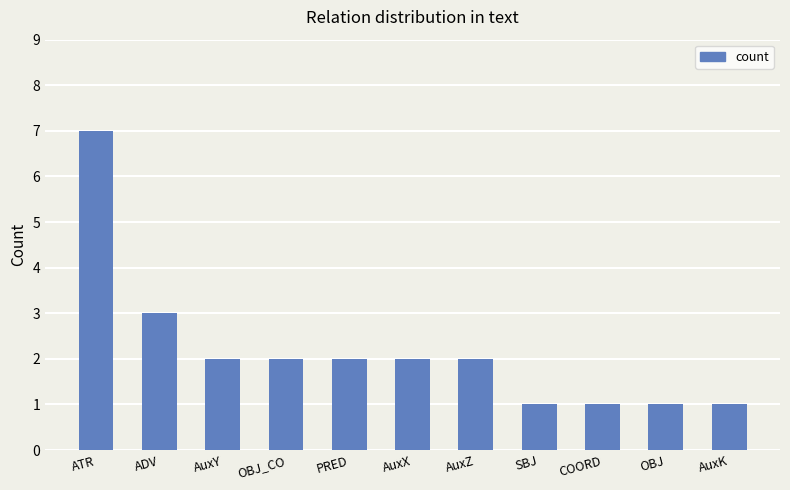

Count the values in the range 1 to 2.

9